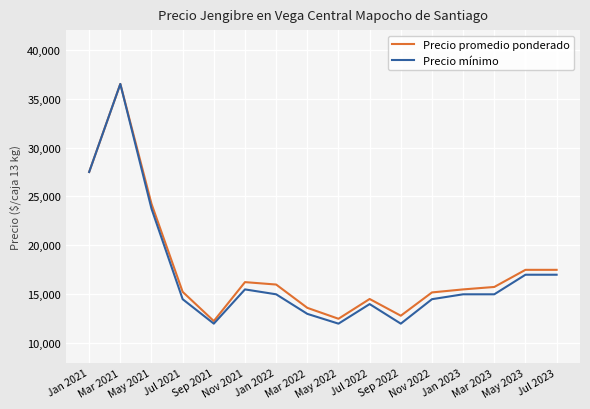

The value of Precio mínimo at May 2022 is 12000. True or false?

True